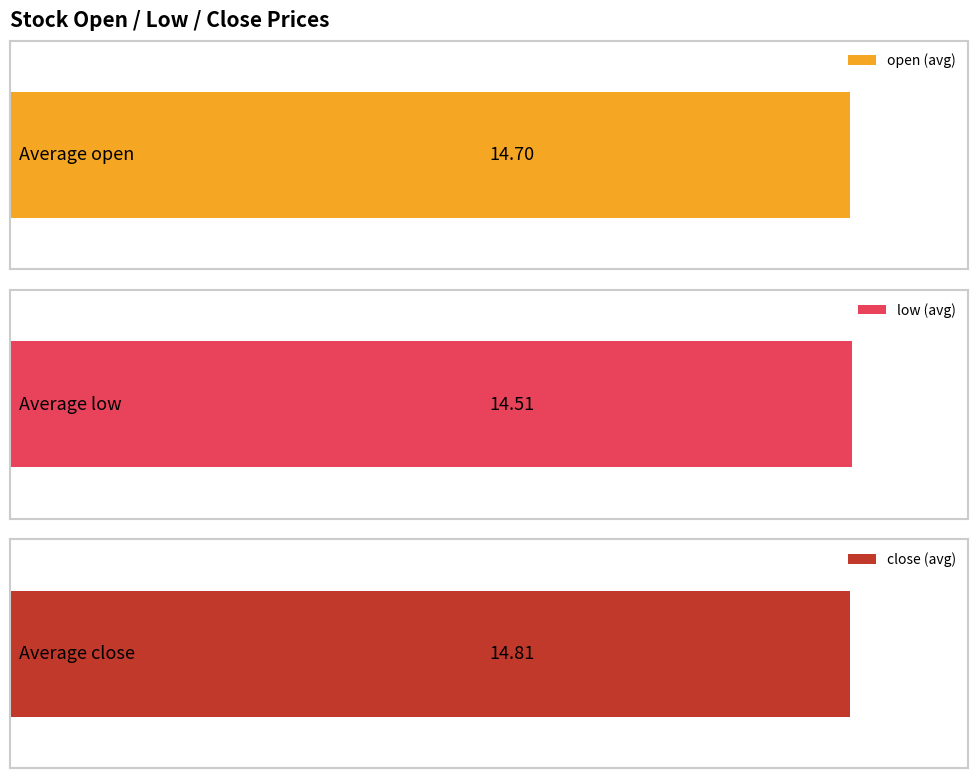

Does the chart contain stacked bars?

No